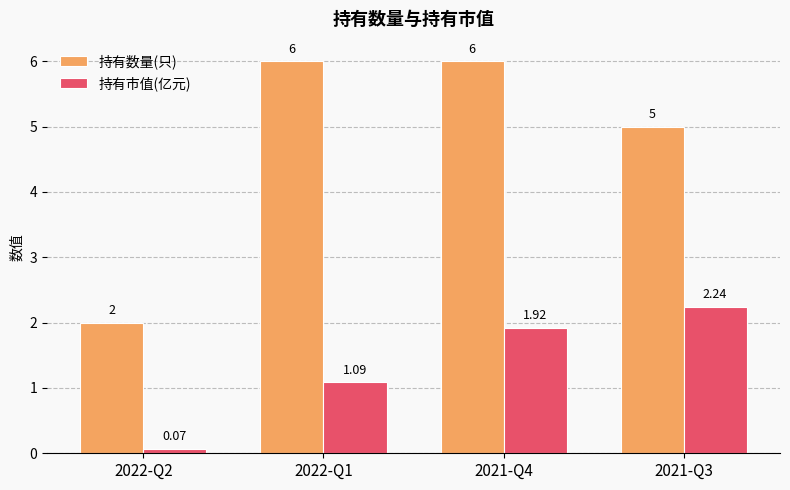

Which series changed the most between 2022-Q2 and 2021-Q3?

持有数量(只)